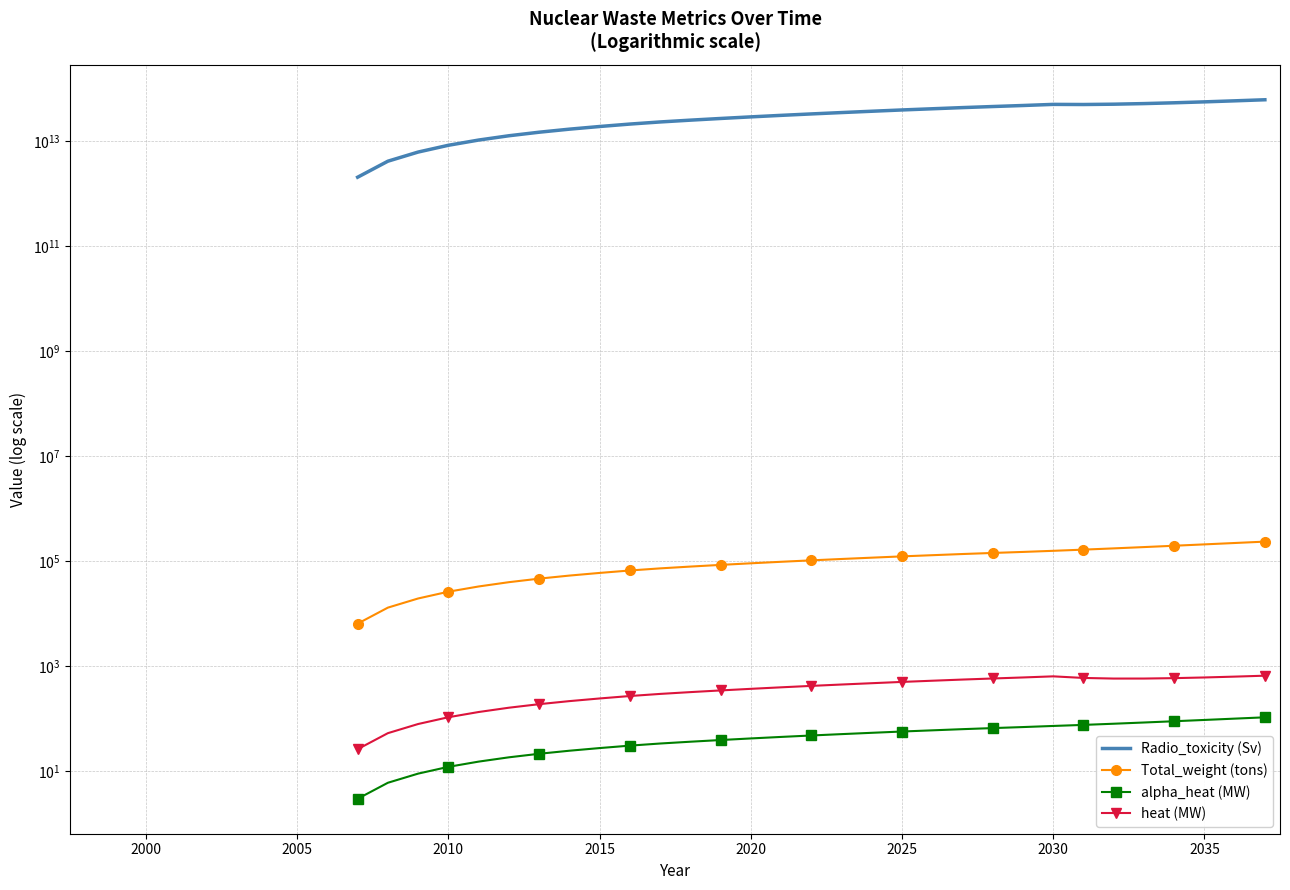

What is the total value across all series at 2015?

18731408509547.5